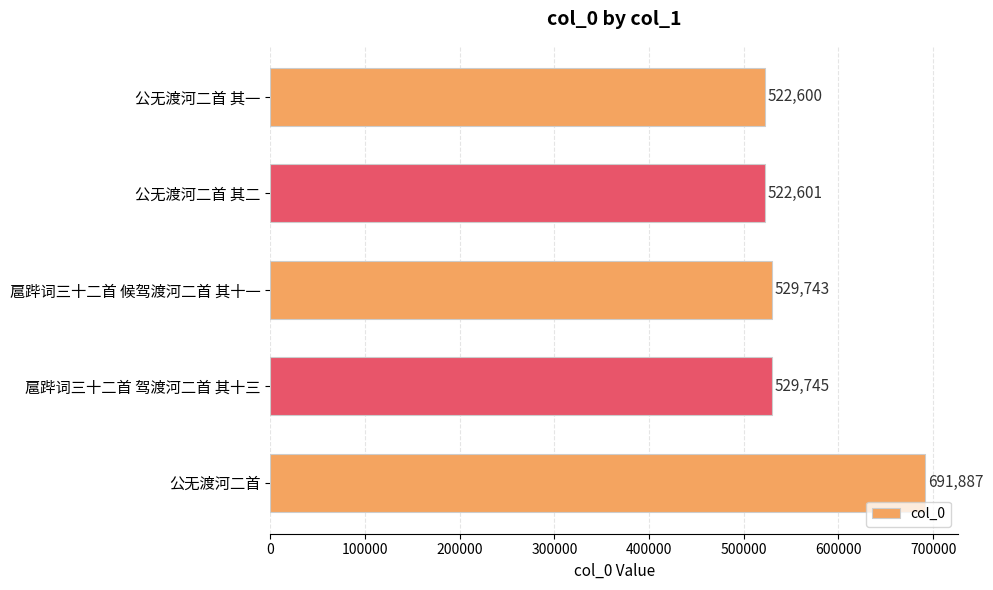

Approximately how many times larger is the value at 扈跸词三十二首 候驾渡河二首 其十一 compared to 公无渡河二首?

0.8